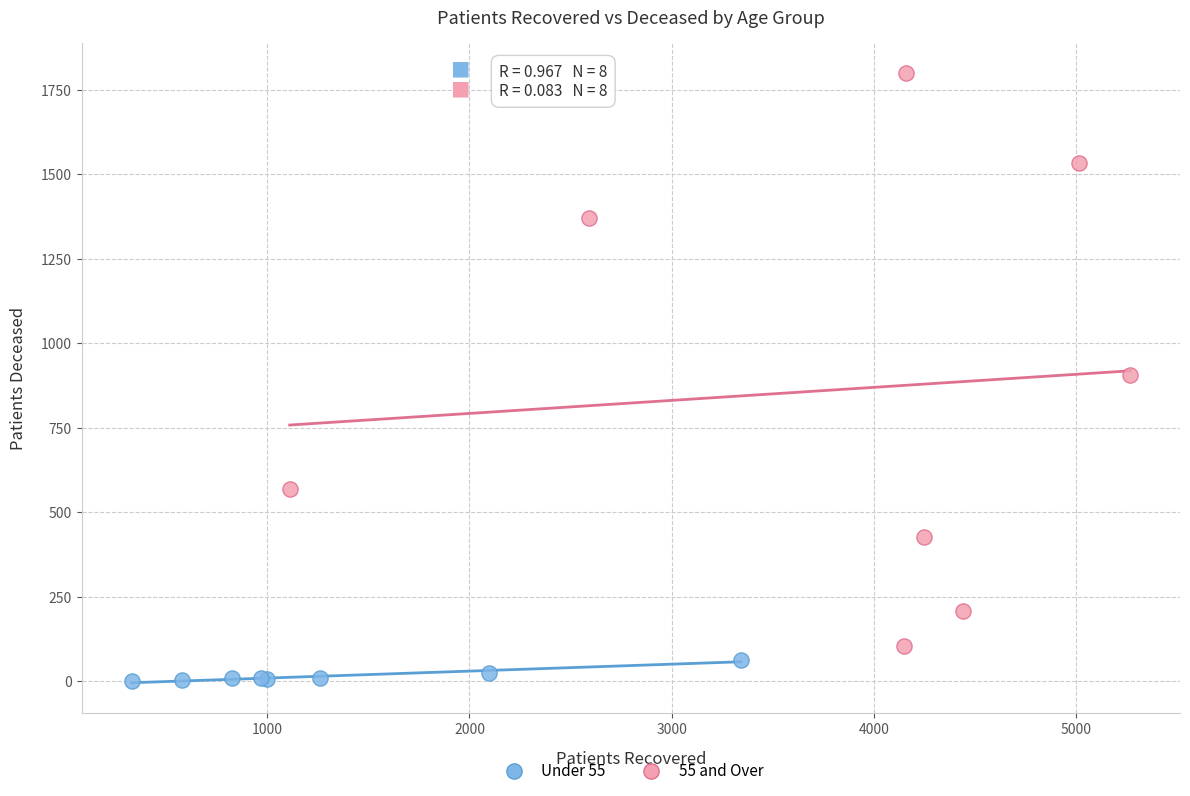

Which series contains the highest Y value?

55 and Over